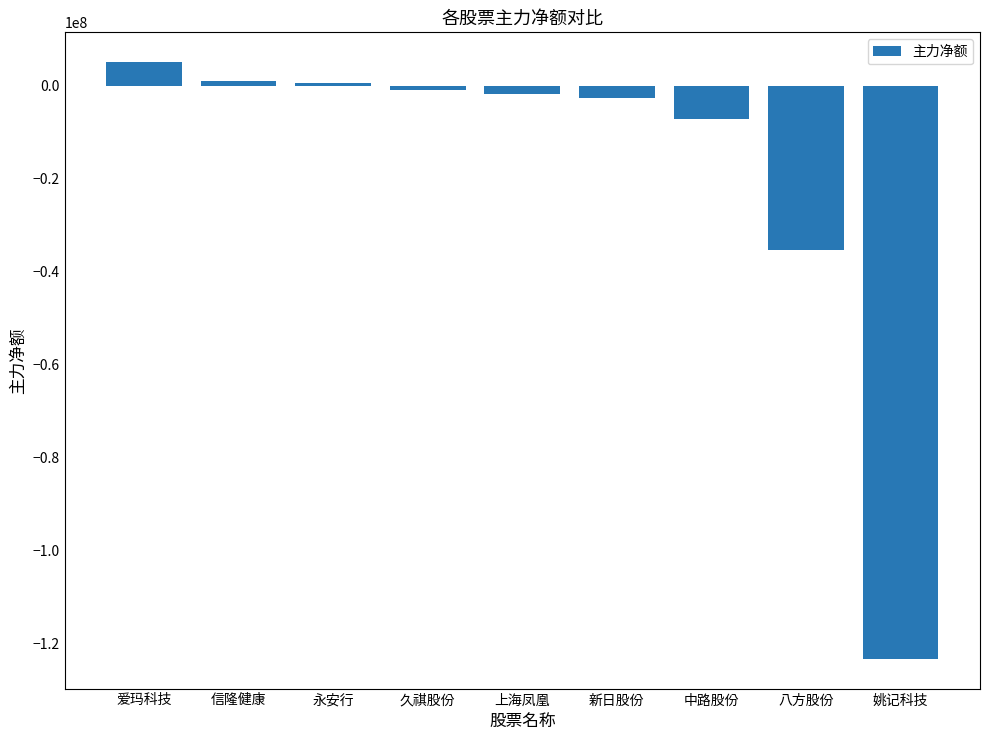

How many categories are shown in the chart?

9